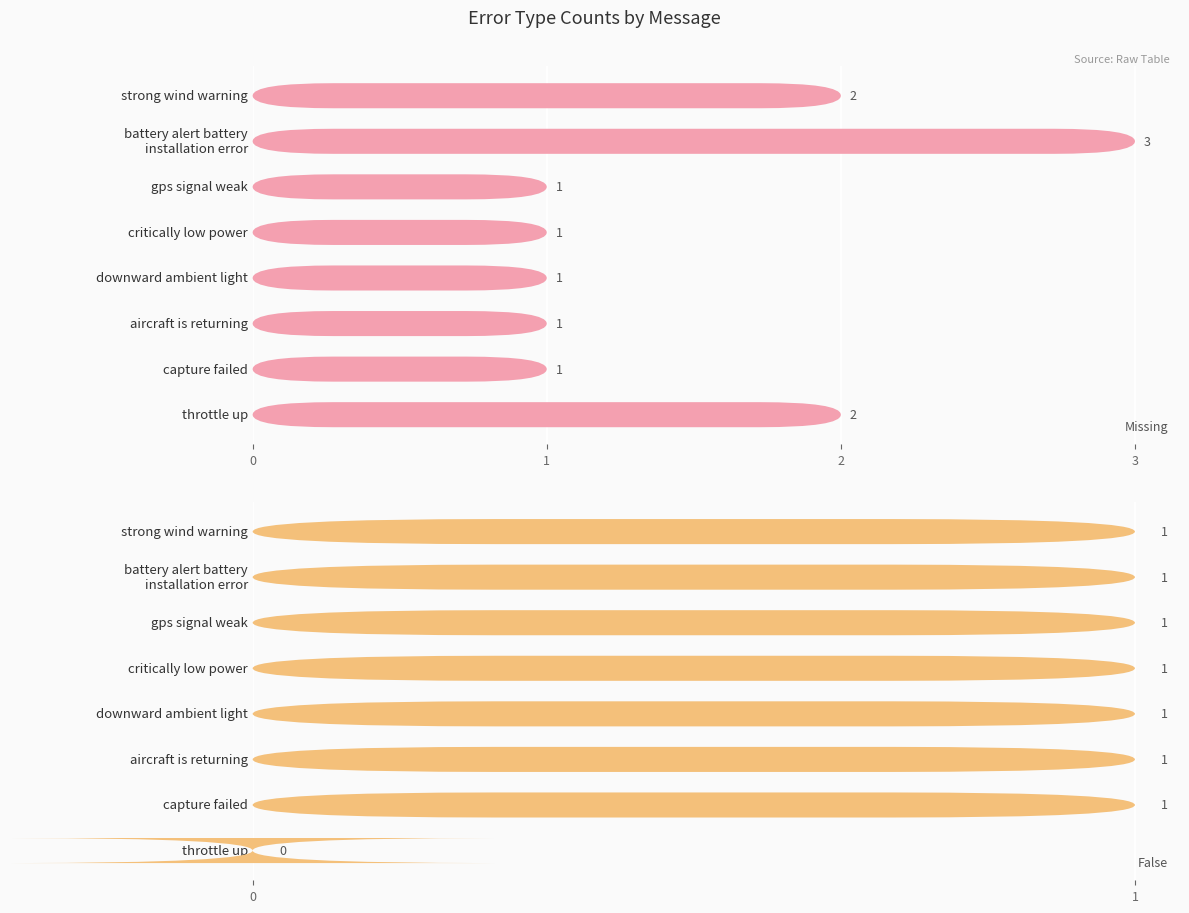

Rank the series at downward ambient light from highest to lowest value.

Missing, False